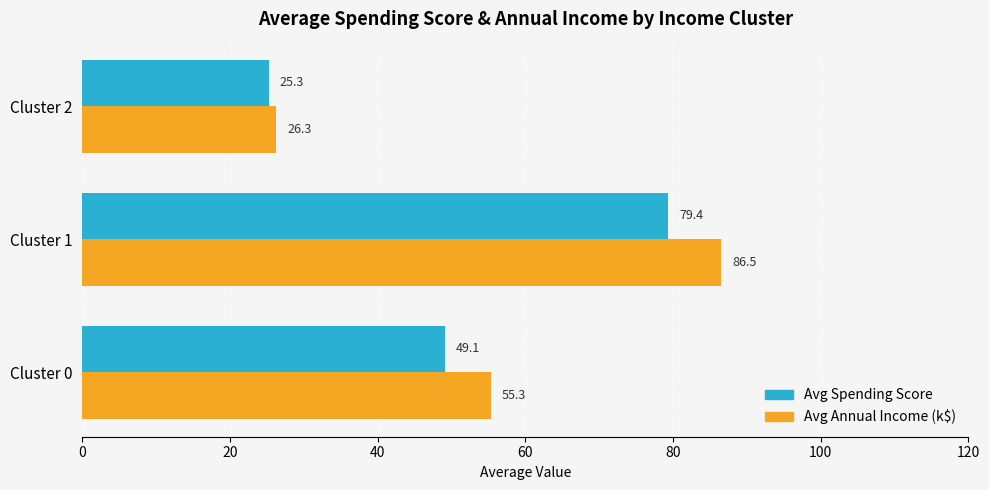

Which series has the largest total across all categories?

Avg Annual Income (k$)